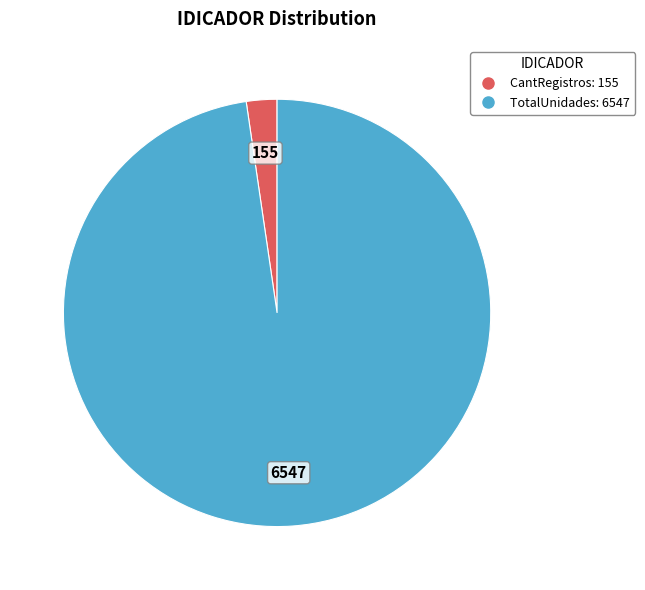

Which category has the biggest portion of the pie?

TotalUnidades